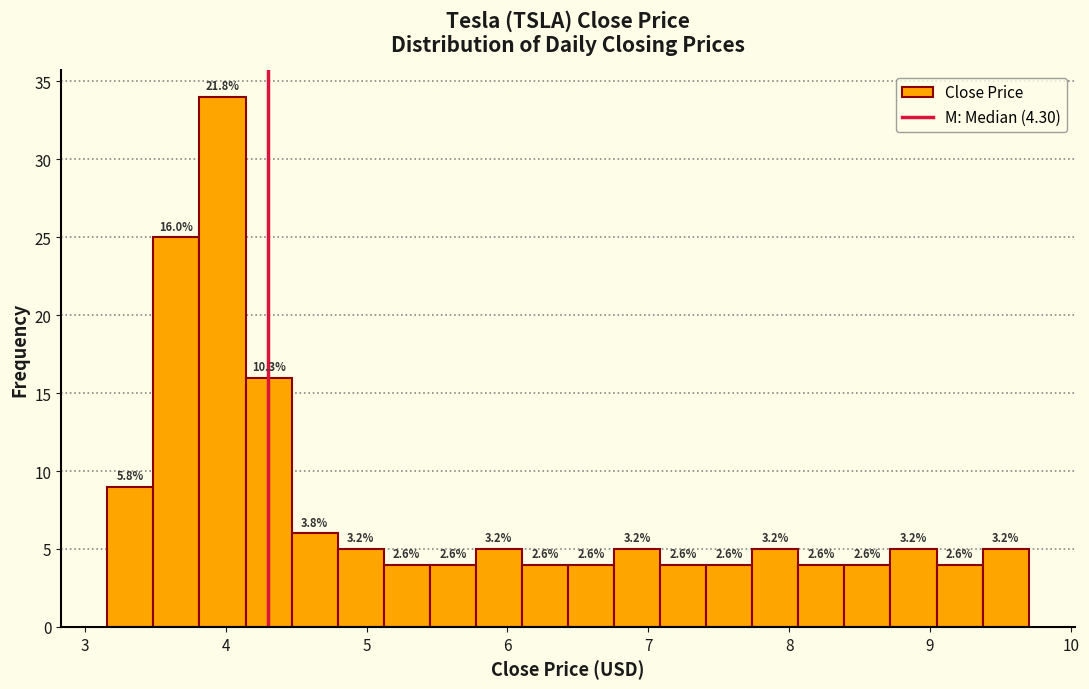

Read against the x-axis, roughly where is the centre of the tallest bar?

4.0